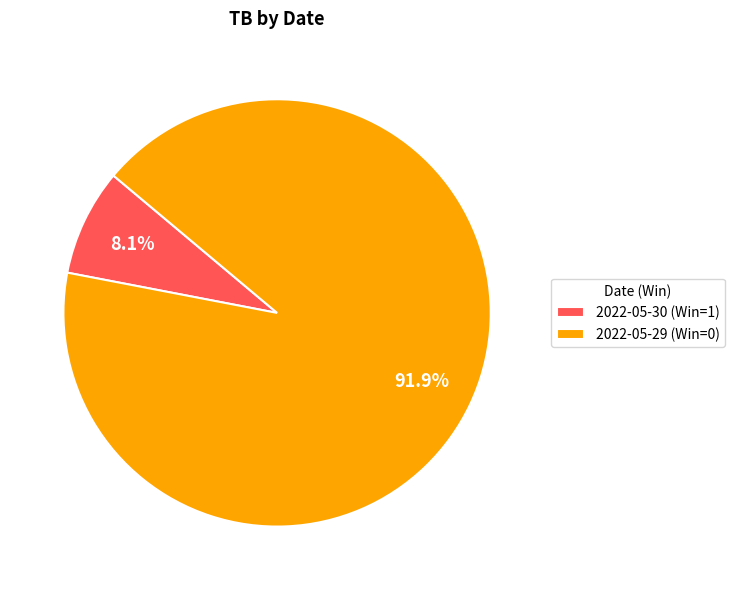

To the nearest percent, what is the average slice percentage?

50%